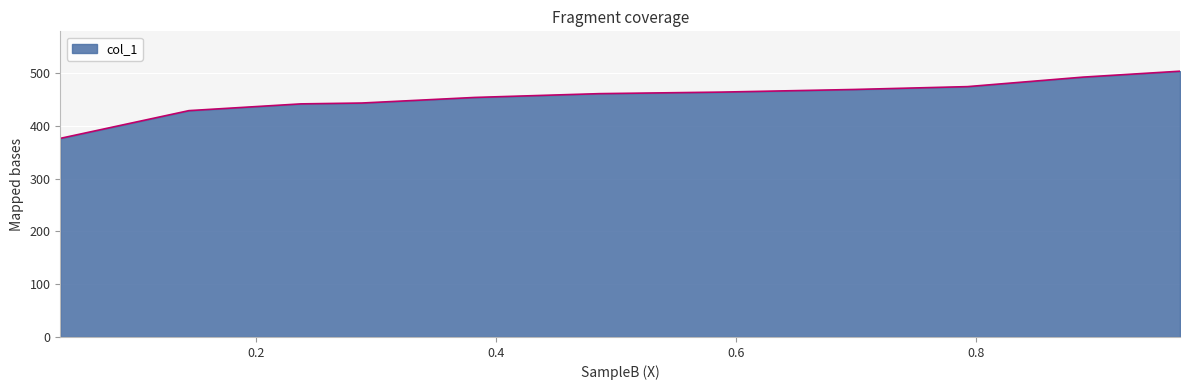

What is the smallest value displayed?

376.5